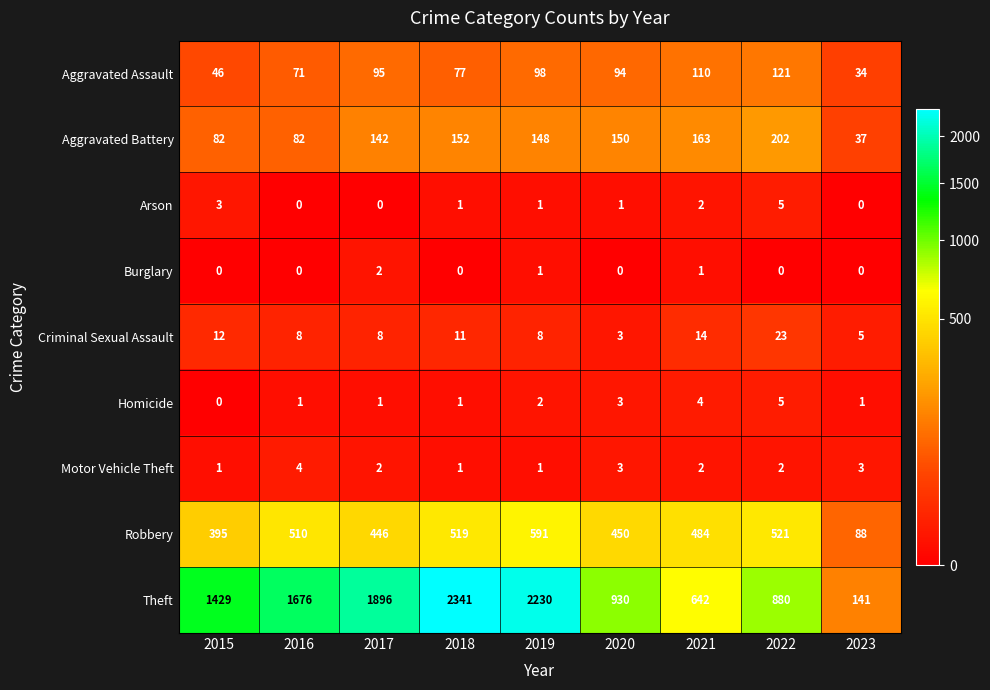

What is the minimum value for Aggravated Battery?

37